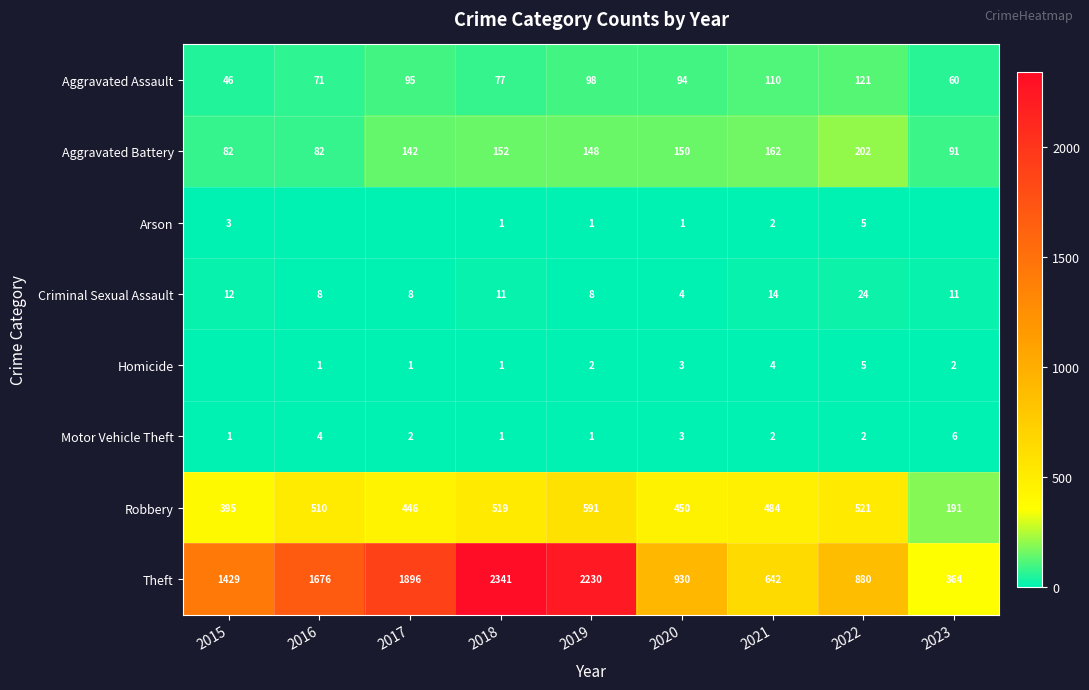

Where does the Motor Vehicle Theft series first go above 2?

2016